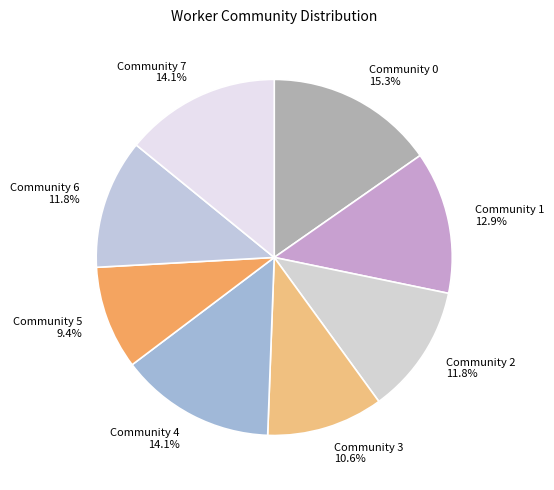

Approximately how many times larger is the value at Community 4 compared to Community 2?

1.2